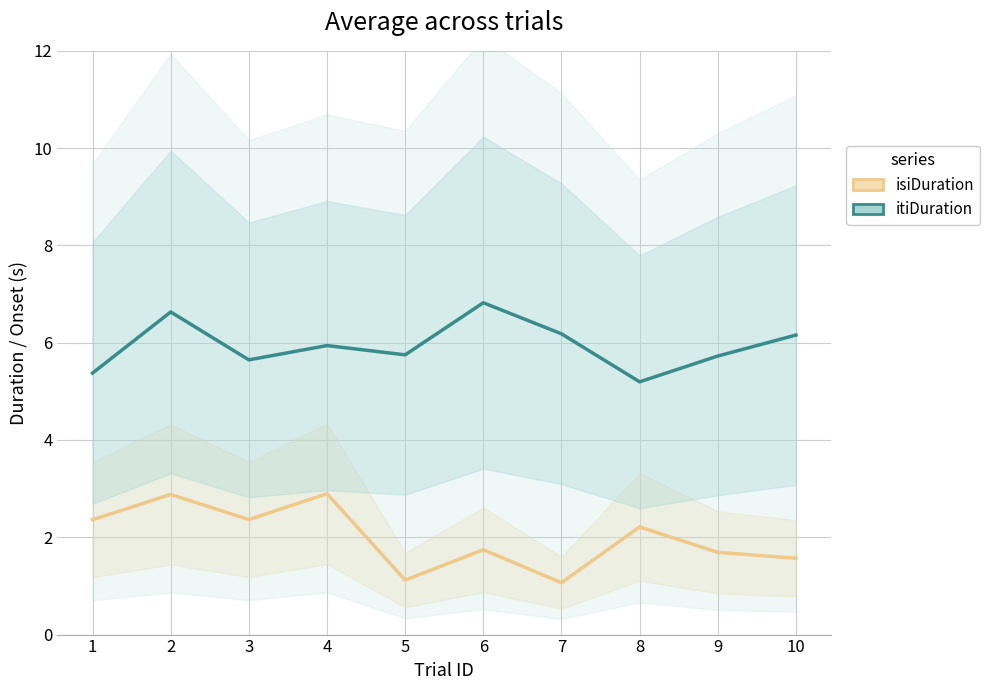

What is the highest value of the itiDuration series?

6.8